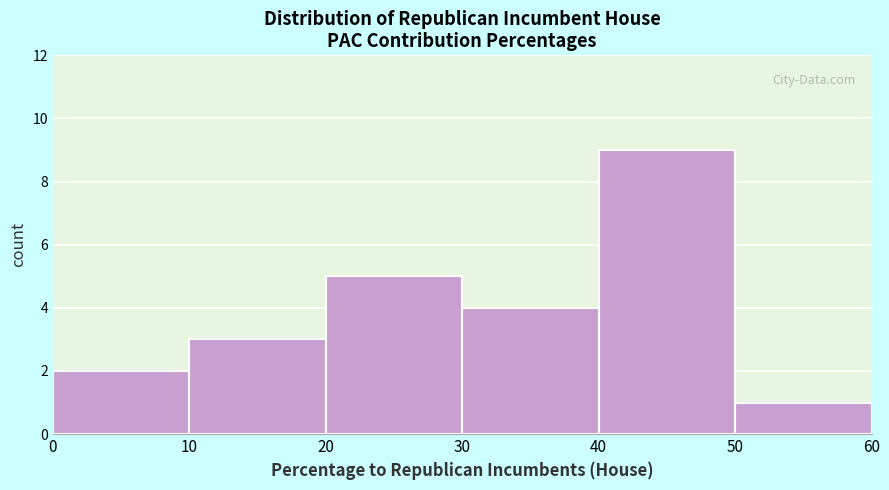

Which range on the x-axis has the tallest bar?

40 to 50